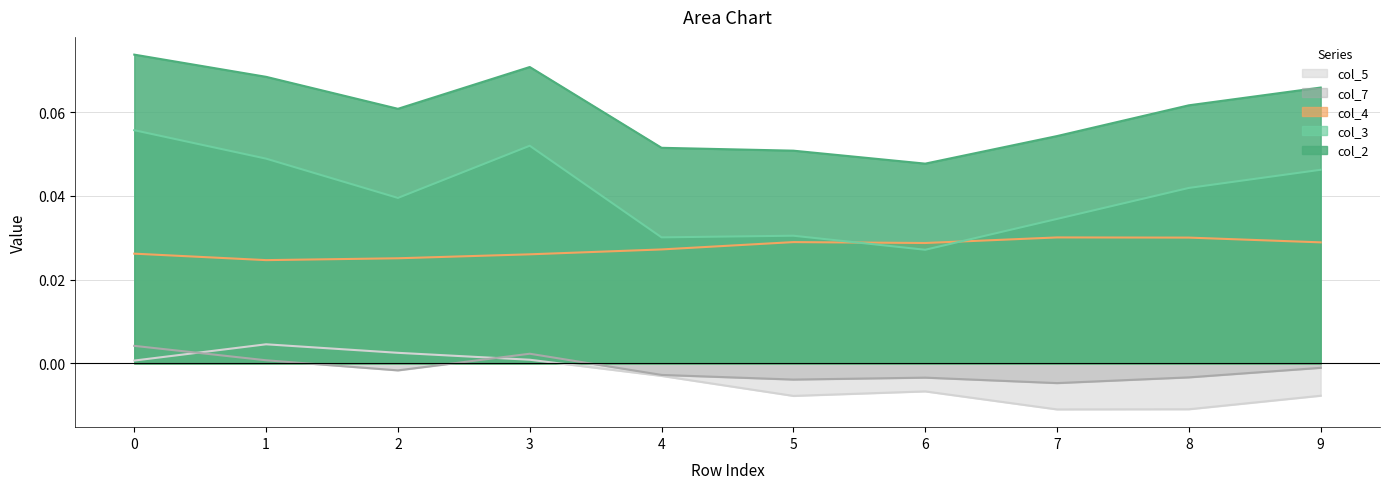

Where is the first local minimum for col_7?

2